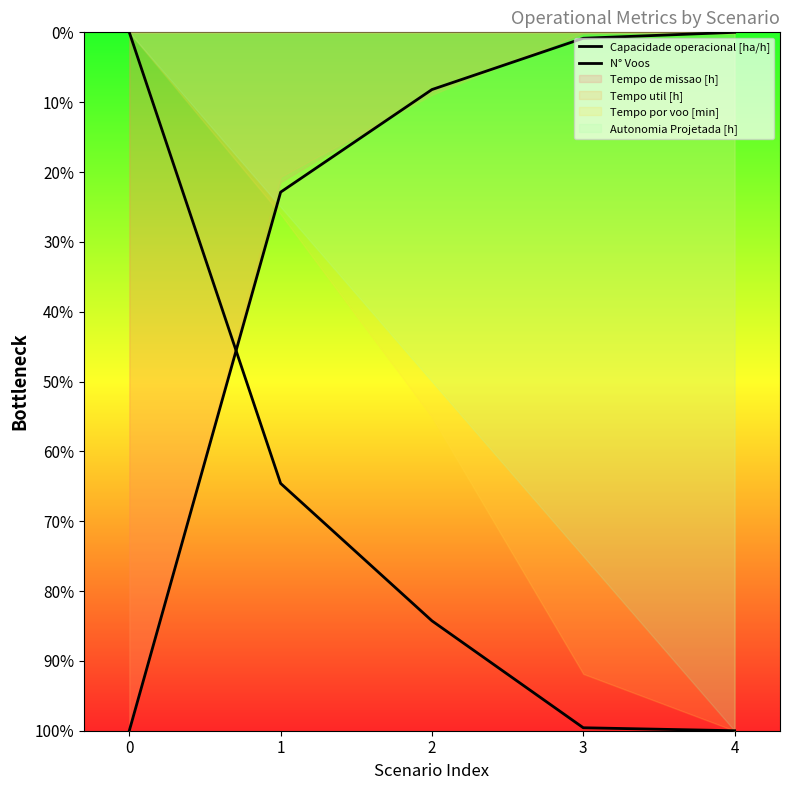

Which series has the widest spread of values?

Capacidade operacional [ha/h]